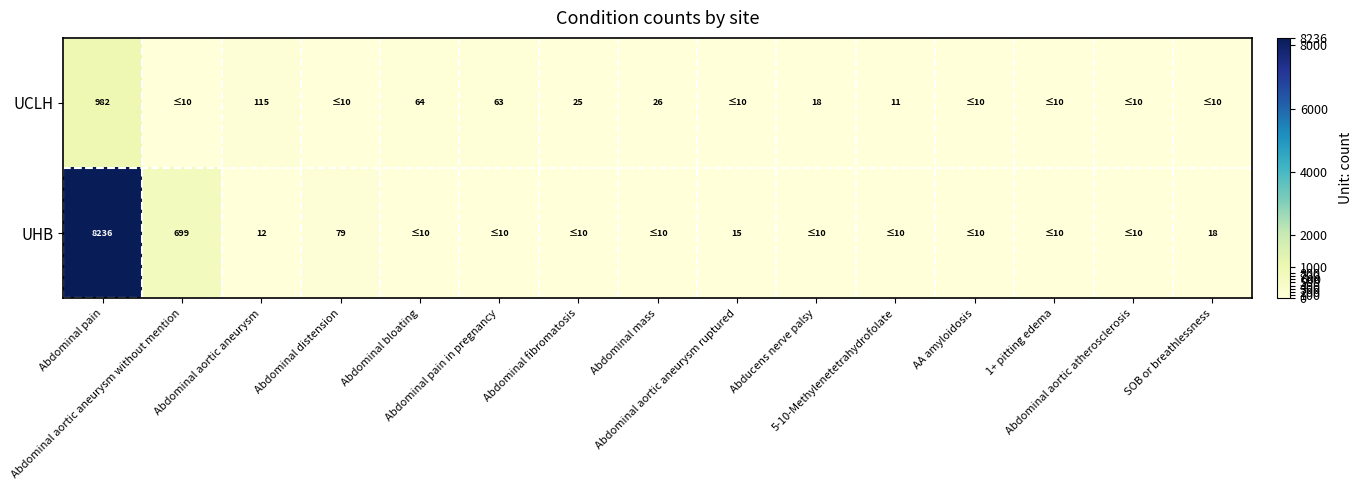

Rank the categories by UHB value from lowest to highest.

Abdominal bloating, Abdominal pain in pregnancy, Abdominal fibromatosis, Abdominal mass, Abducens nerve palsy, 5-10-Methylenetetrahydrofolate, AA amyloidosis, 1+ pitting edema, Abdominal aortic atherosclerosis, Abdominal aortic aneurysm, Abdominal aortic aneurysm ruptured, SOB or breathlessness, Abdominal distension, Abdominal aortic aneurysm without mention, Abdominal pain